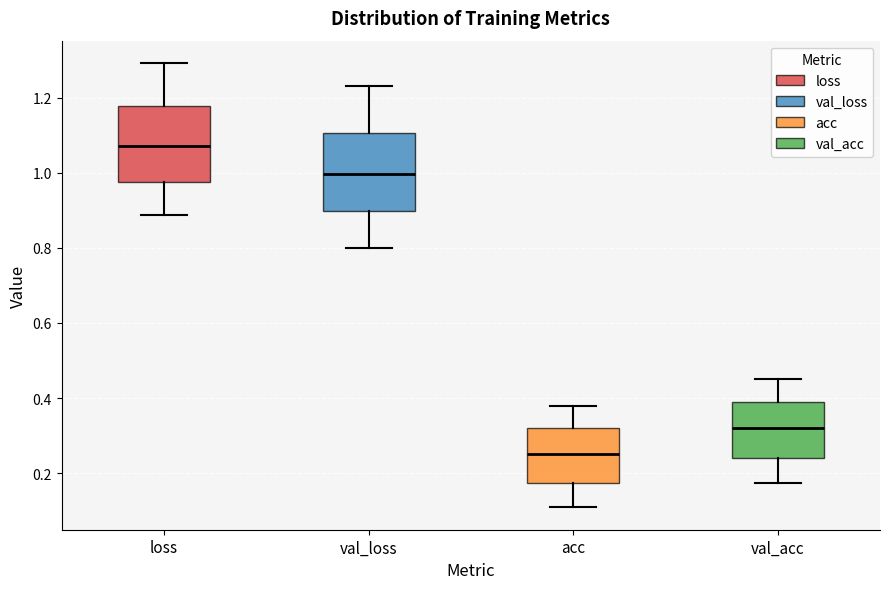

Where does the median line of the box for acc sit on the y-axis? The values are not printed on the chart, so give them approximately, as read against the axis.

0.26